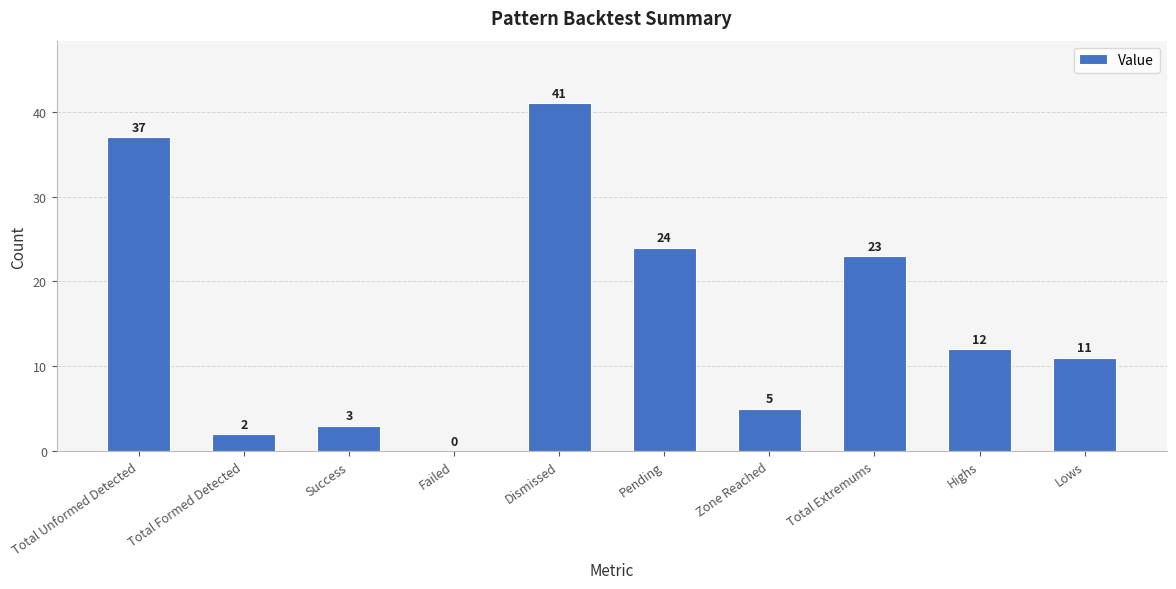

Are the bars horizontal?

No